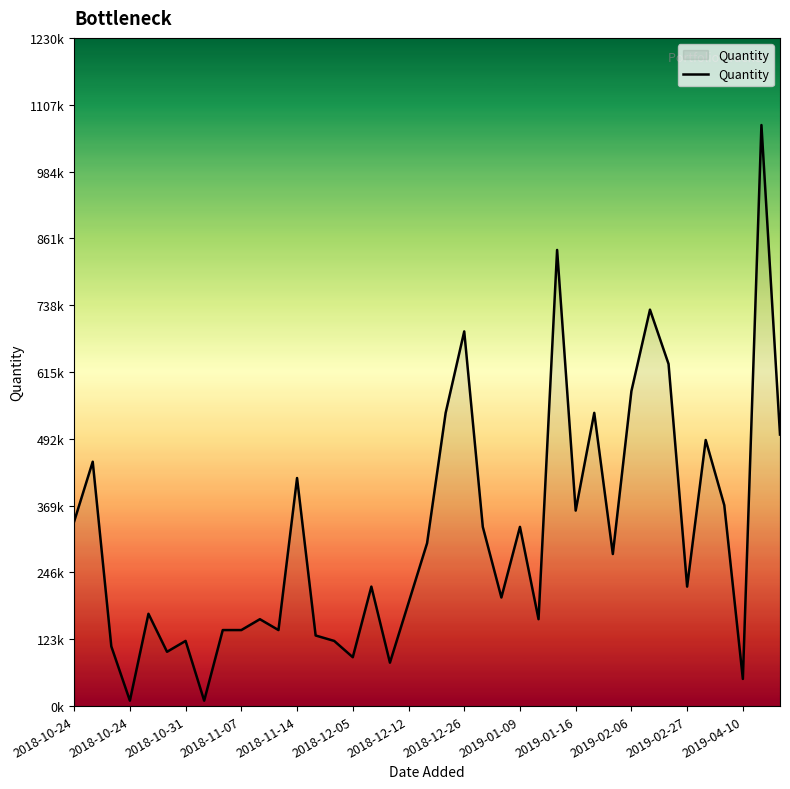

Where is the data nearest to the value 540?

20